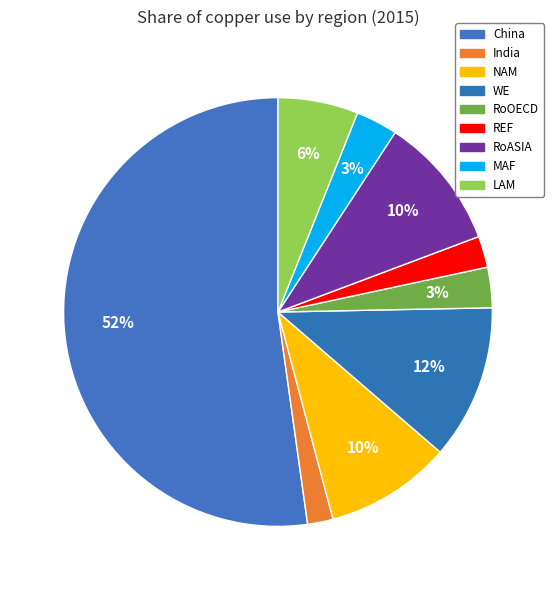

Count the number of slices in the pie.

9